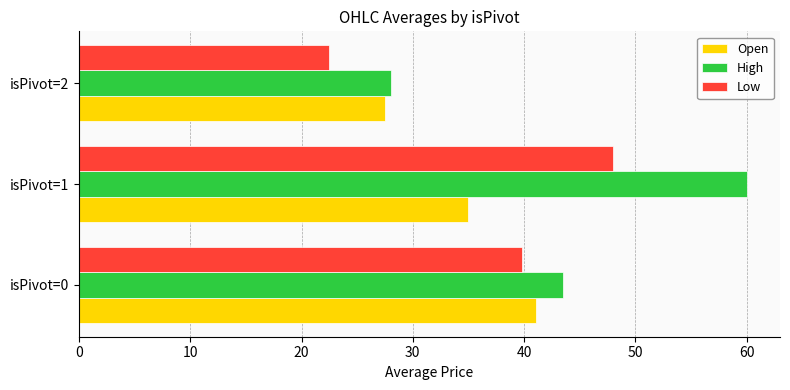

What is the sum of all High values?

131.5